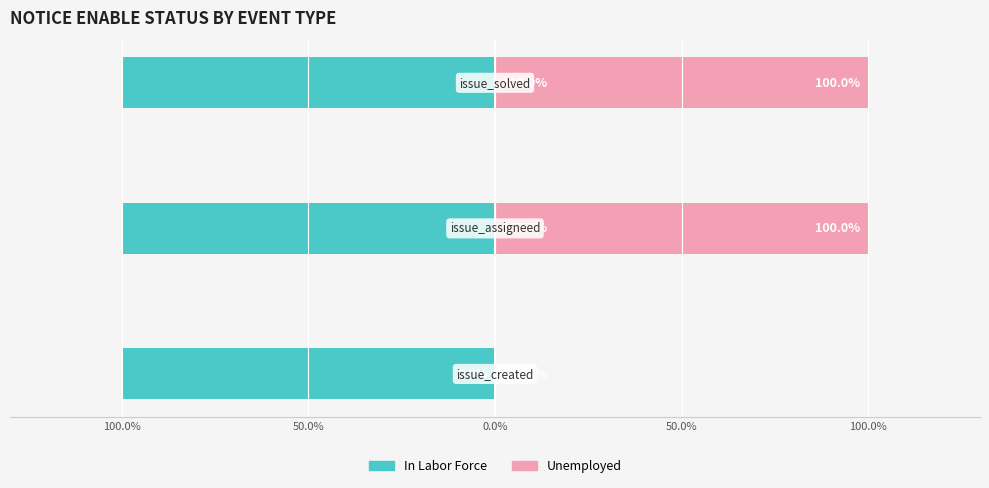

How many bars are there in total?

6